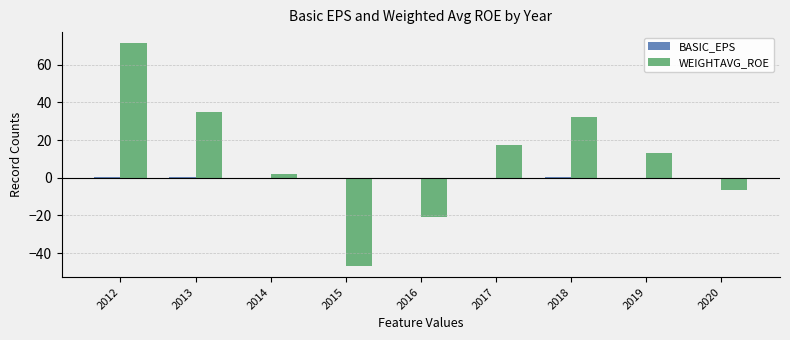

Is it true that WEIGHTAVG_ROE equals 8.7 at 2018?

False